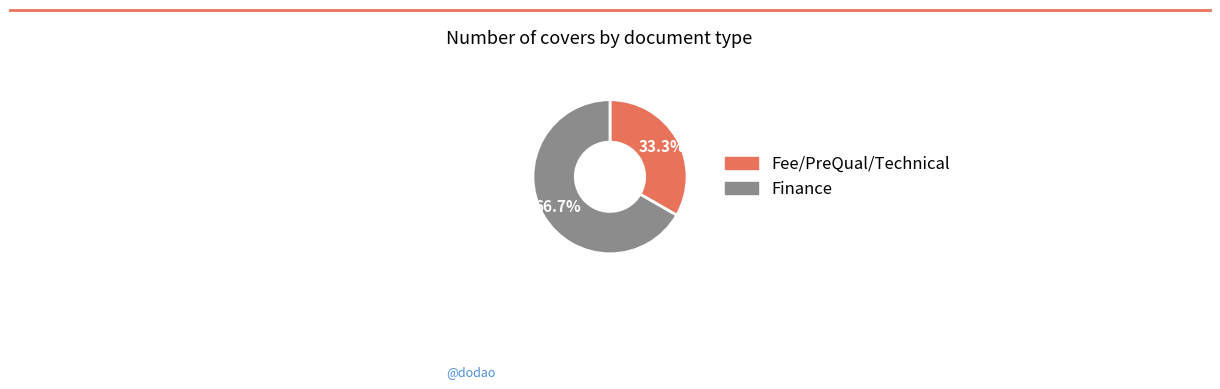

Between Finance and Fee/PreQual/Technical, which is larger?

Finance